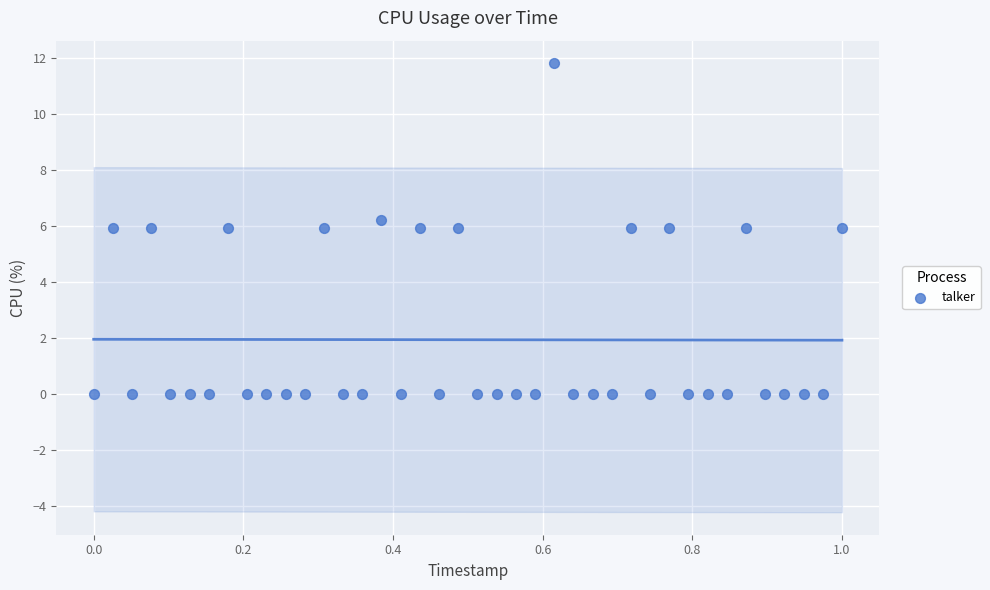

What is the range of X values (max minus min)?

1.0